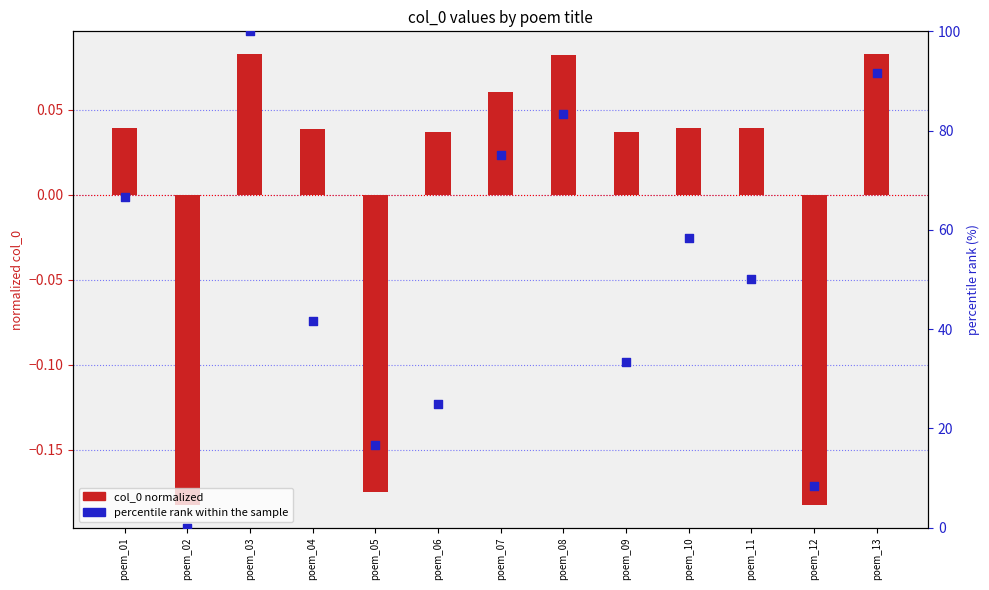

At how many categories does at least one series exceed 69?

4